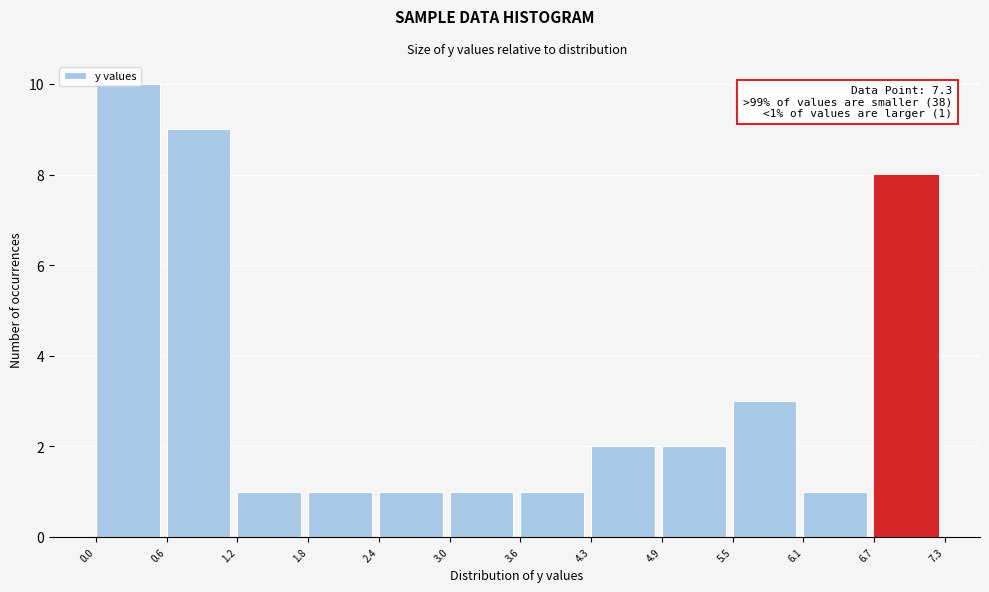

Which range on the x-axis has the tallest bar?

0.0 to 0.6